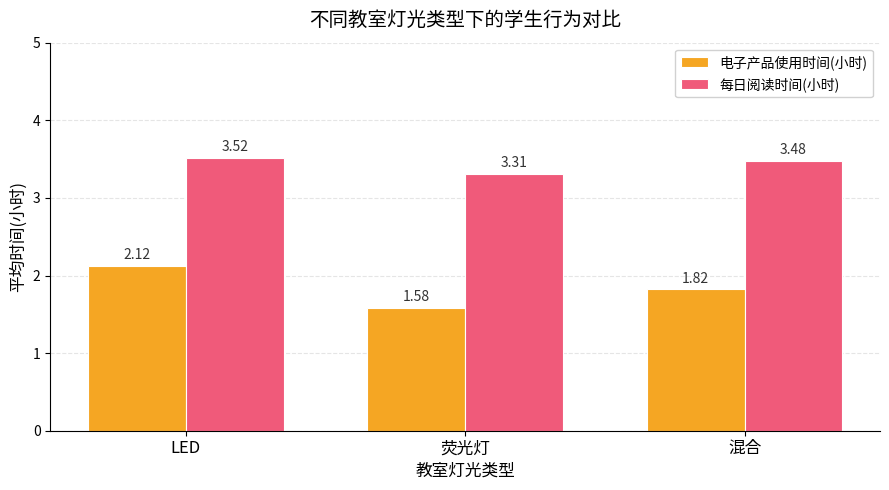

The value of 电子产品使用时间(小时) at LED is 2.9. True or false?

False